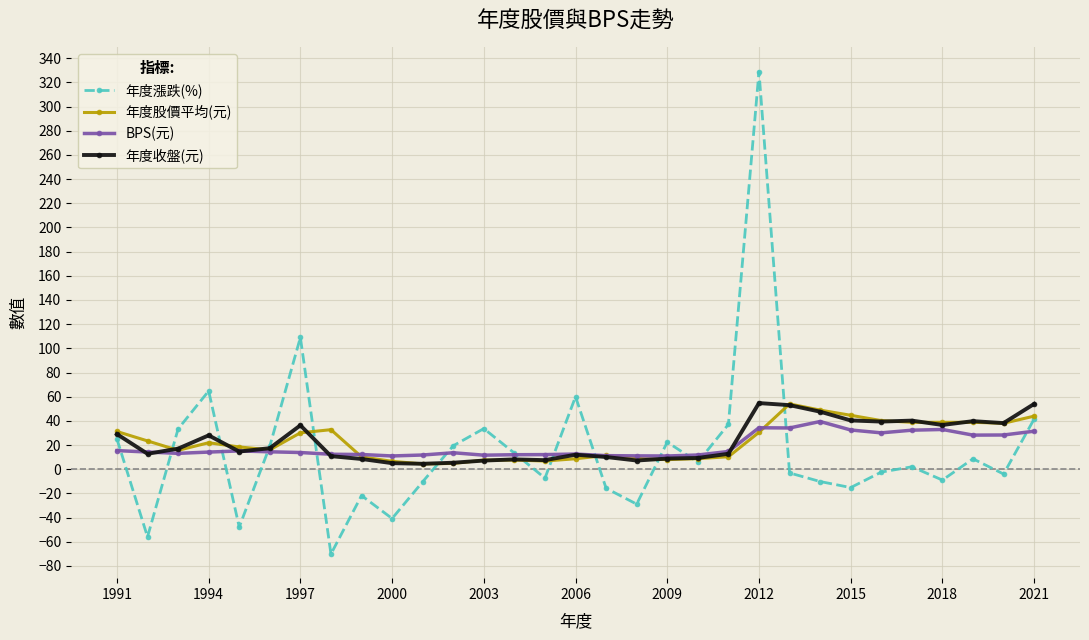

What is the difference between the maximum and minimum values in the 年度股價平均(元) series?

49.6